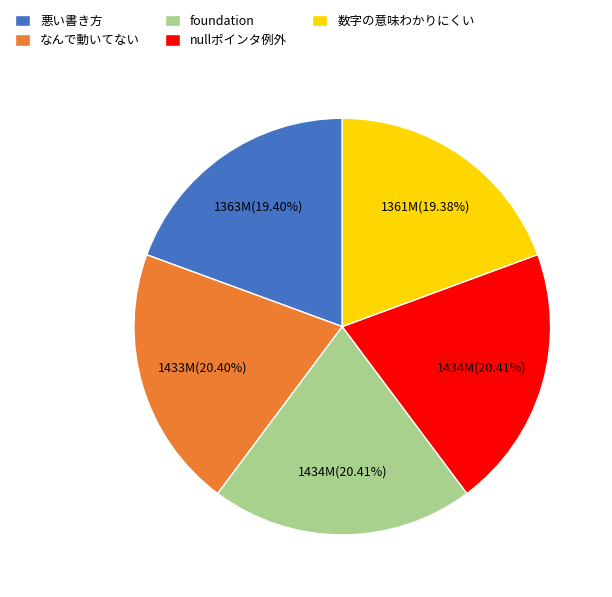

Combined, do nullポインタ例外 and 悪い書き方 account for over 50%?

No